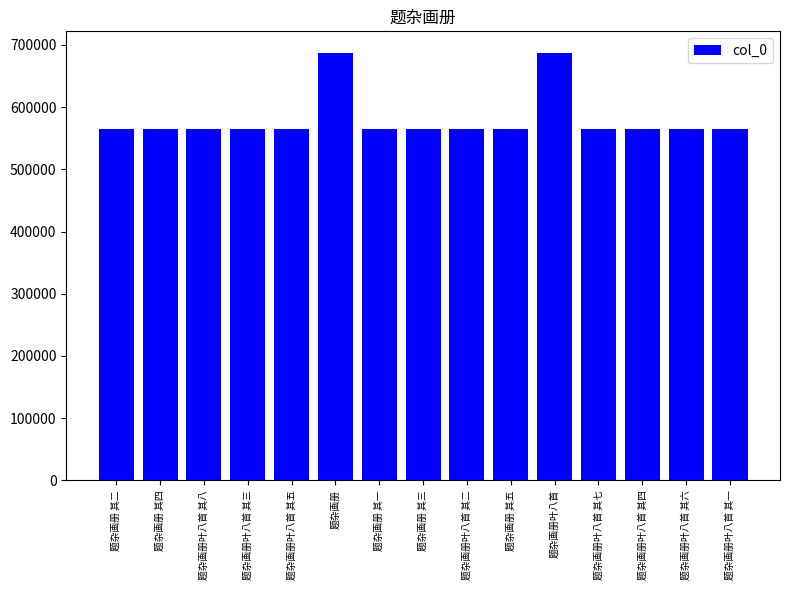

What is the minimum value shown in the chart?

564582